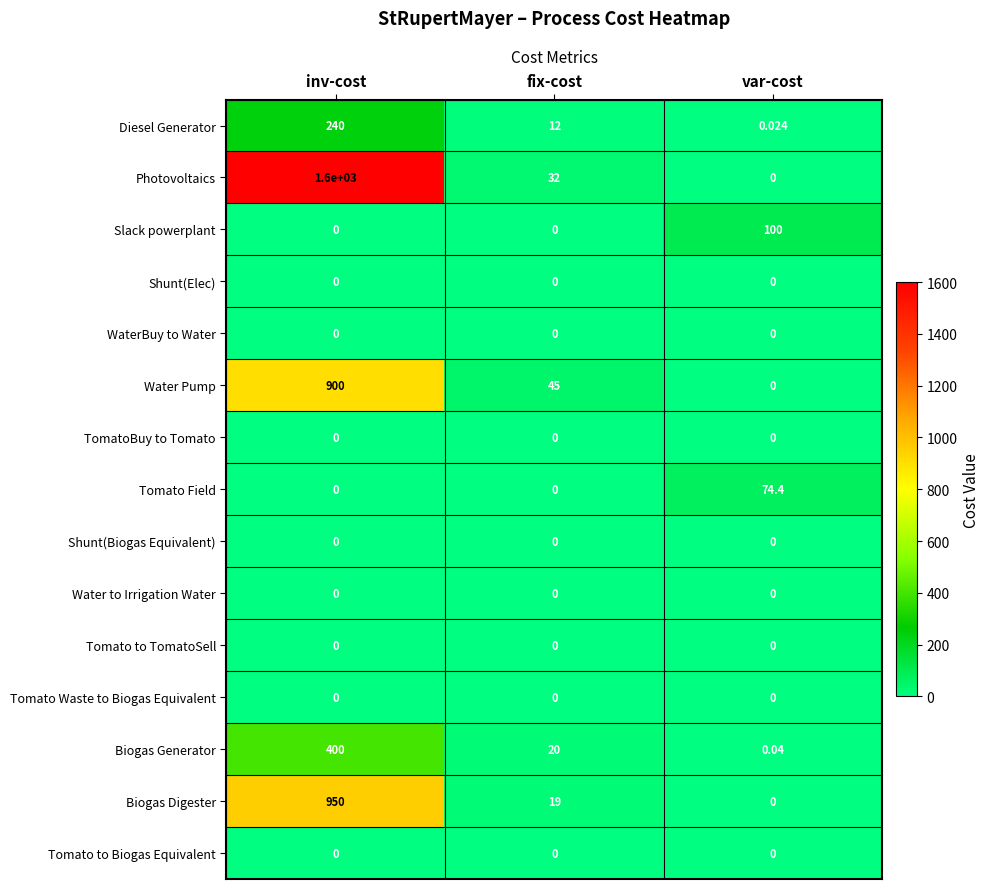

How many series are shown in this chart?

15